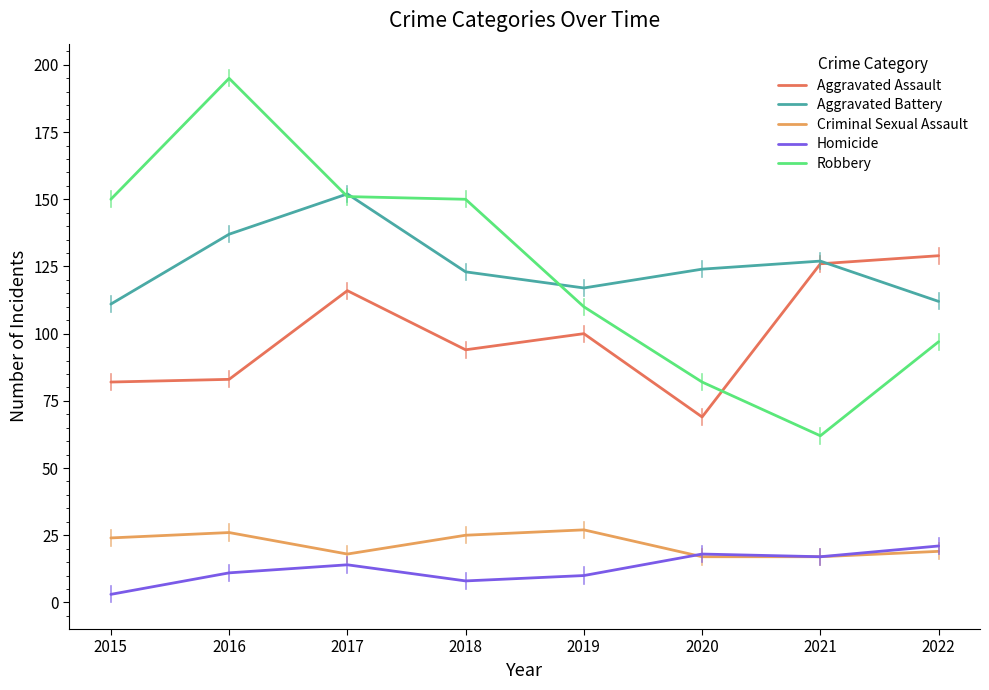

The Homicide series shows 21 at 2022. True or false?

True